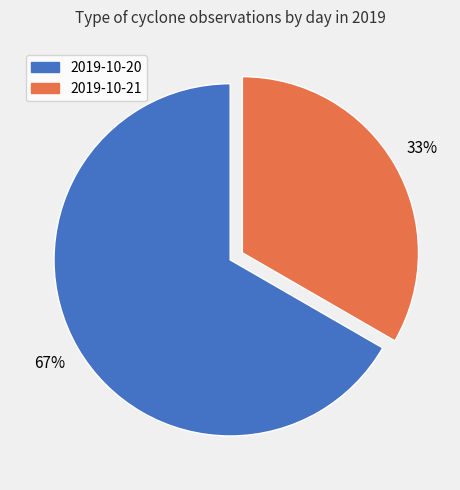

How many segments does this pie chart have?

2